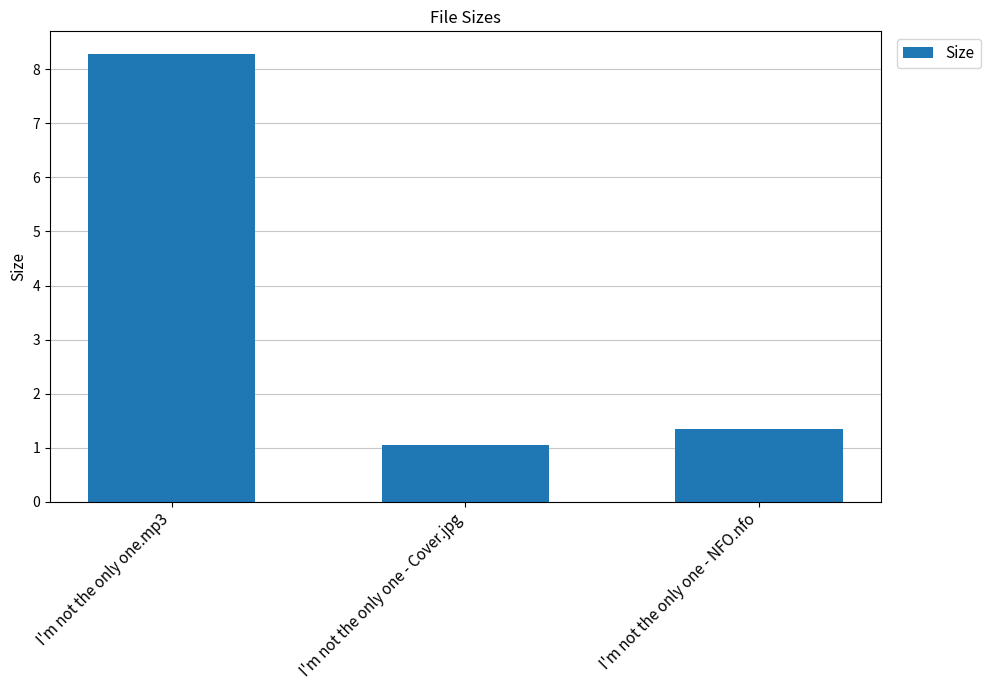

List the labels in order of value, smallest first.

I'm not the only one - Cover.jpg, I'm not the only one - NFO.nfo, I'm not the only one.mp3